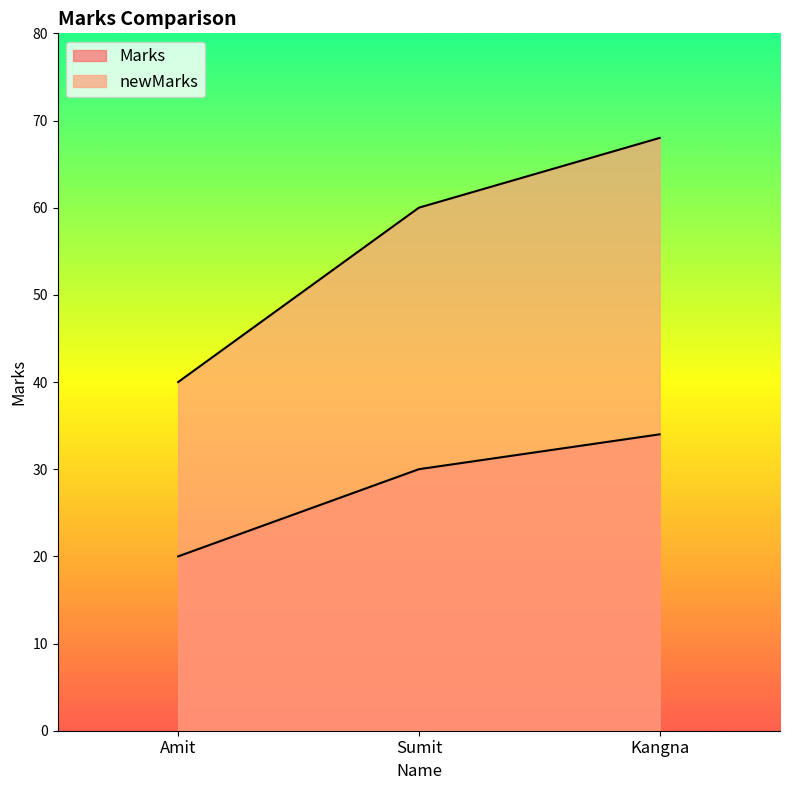

Does the chart have visible grid lines?

No